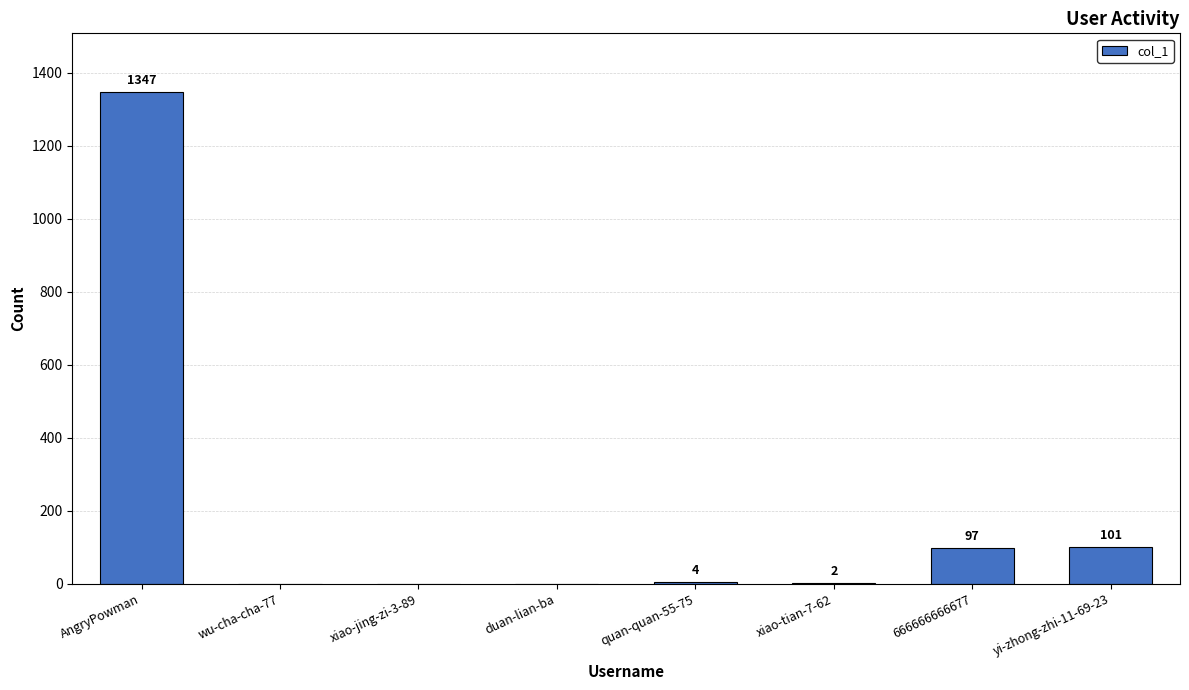

What is the change in value from xiao-tian-7-62 to yi-zhong-zhi-11-69-23?

+99